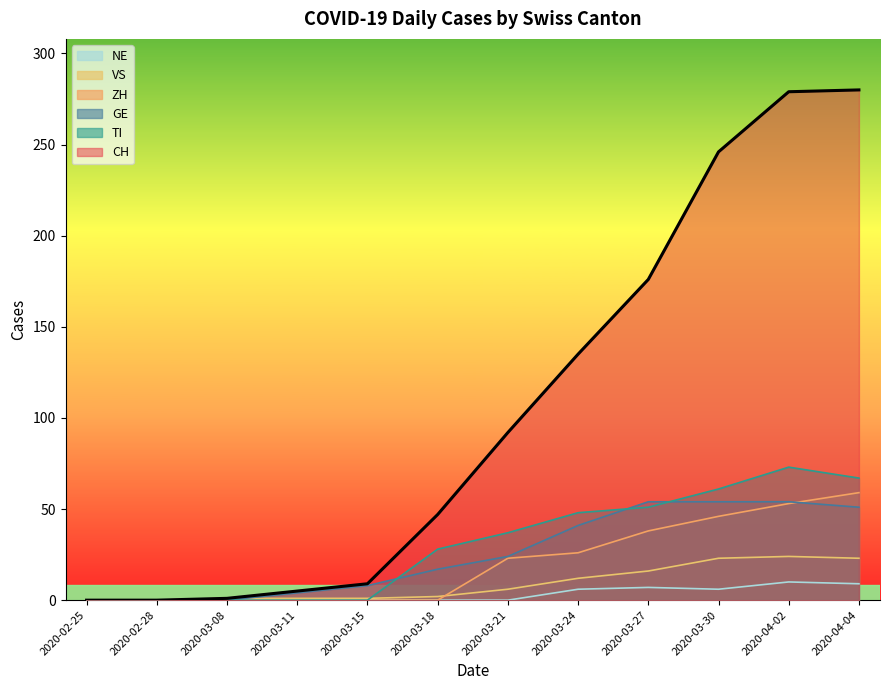

What are all the series names shown in the legend?

NE, VS, ZH, GE, TI, CH